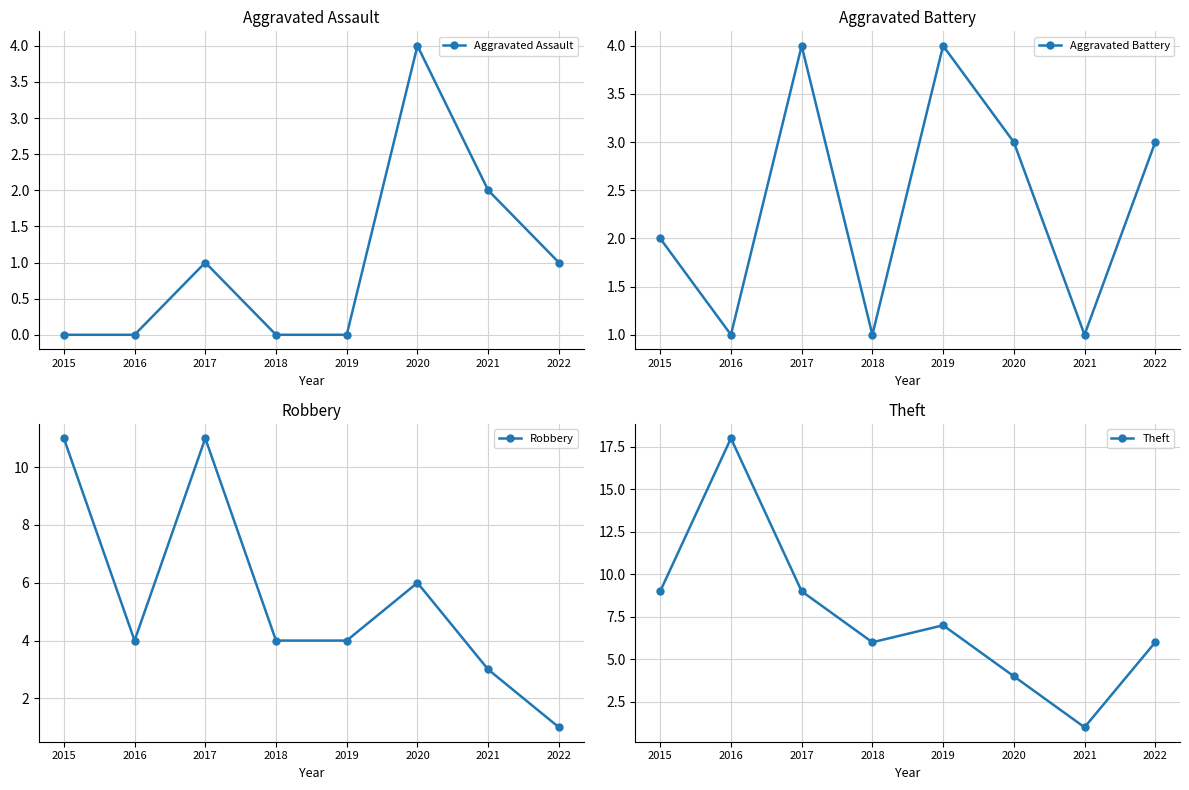

What is the greatest value displayed?

18